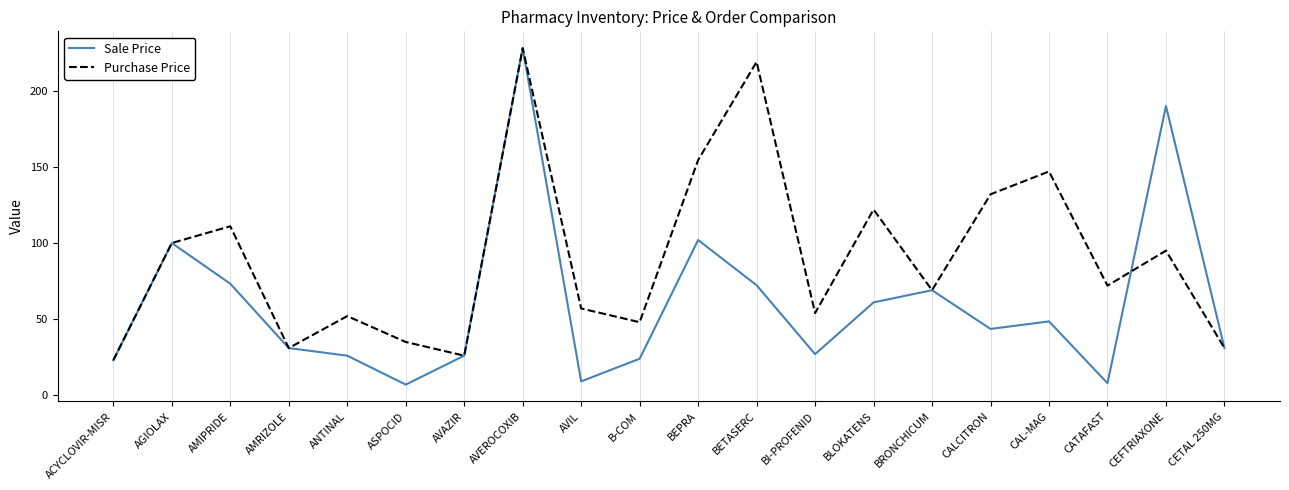

Rank the series by their average value, from lowest to highest.

Sale Price, Purchase Price